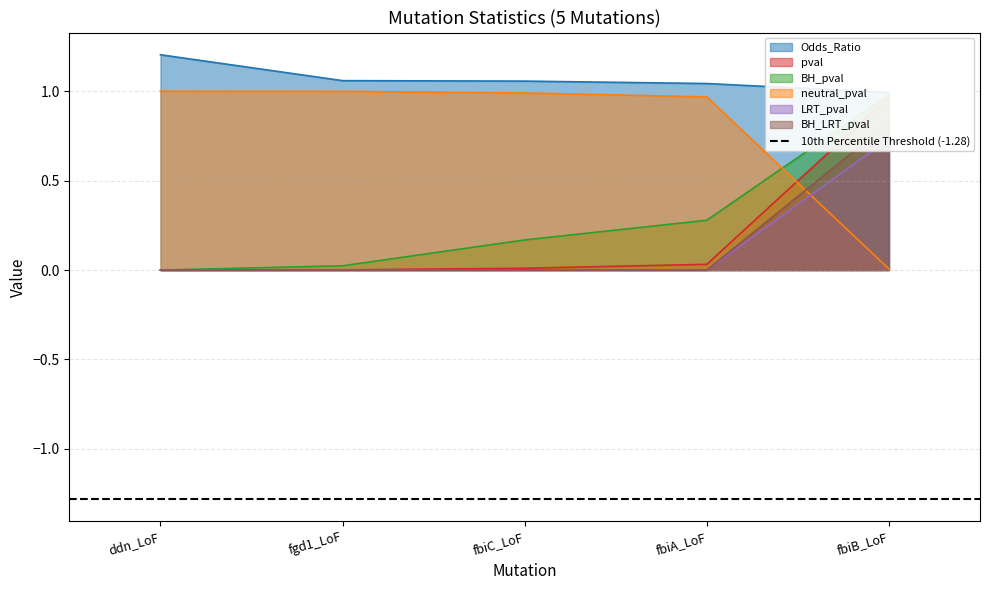

What is the greatest value displayed?

1.2